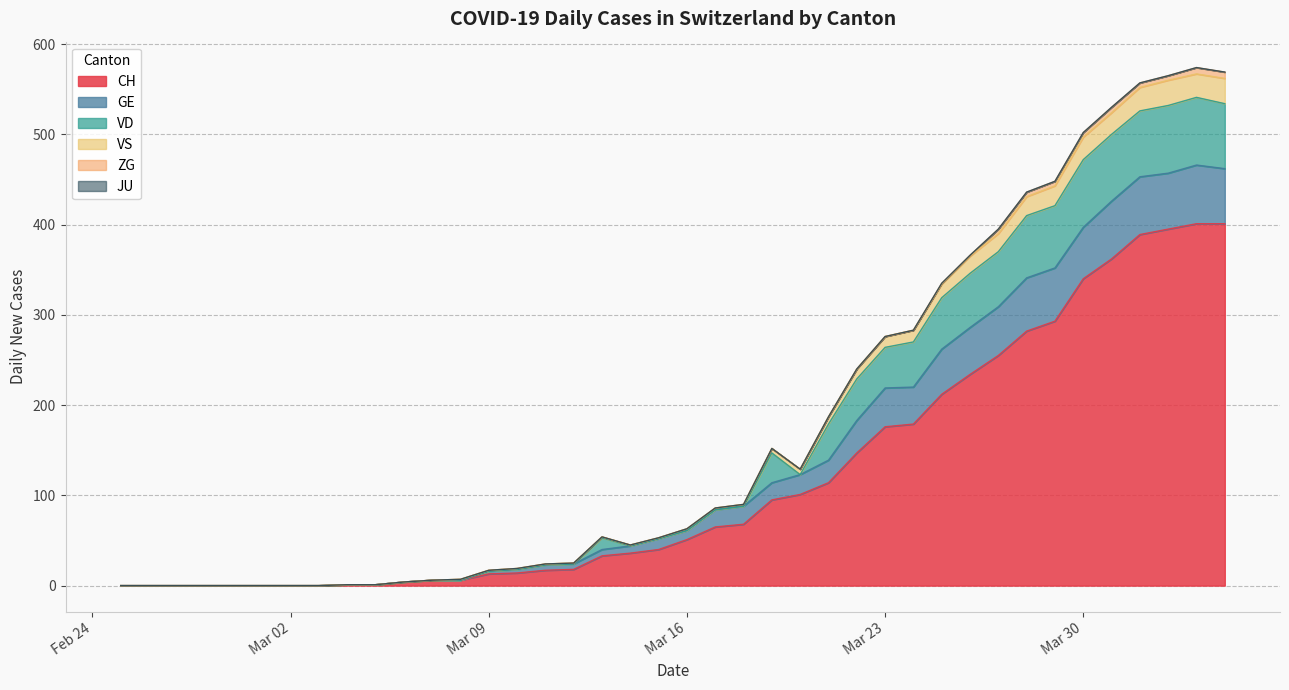

Which label corresponds to the smallest value in the chart?

2020-02-25